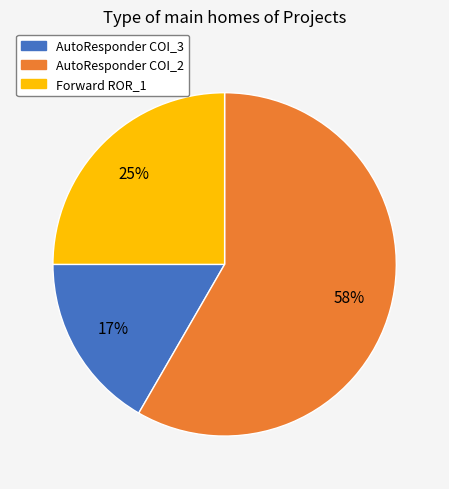

To the nearest percent, what portion does AutoResponder COI_3 represent?

17%